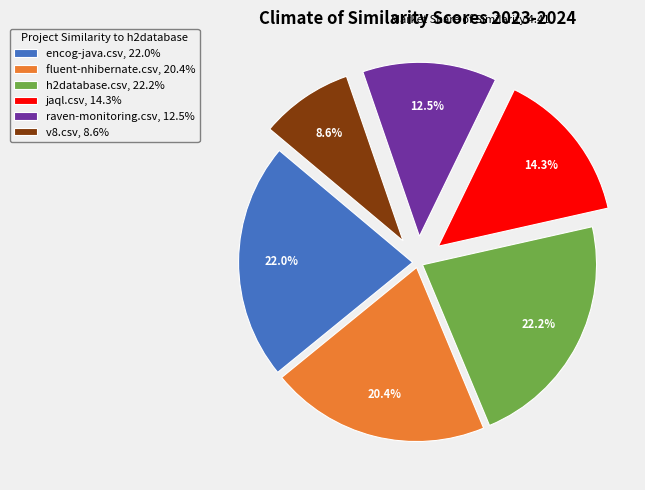

Is there a majority slice in this chart?

No